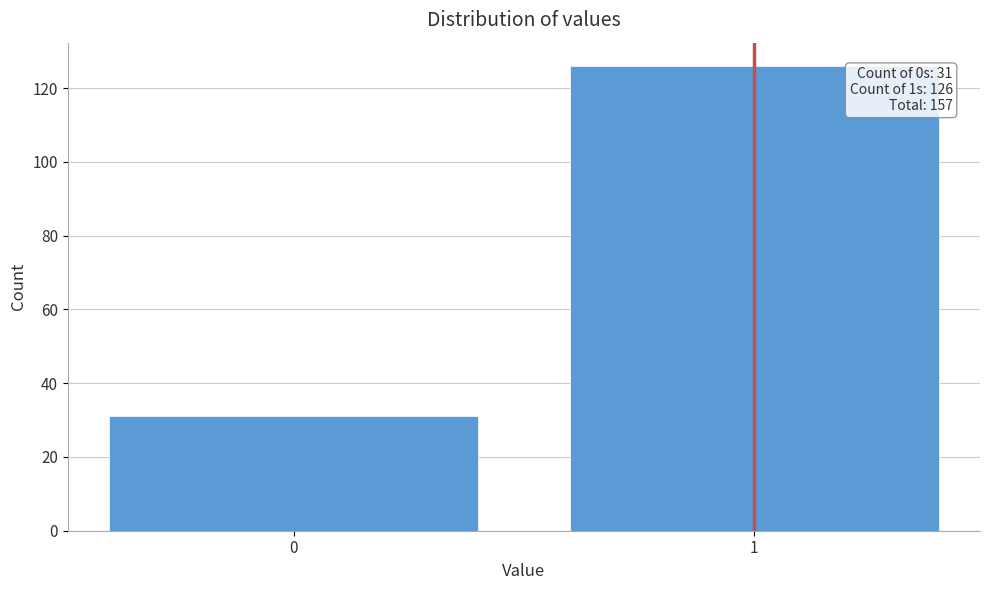

Reading left to right, what are all the values shown in this chart?

31	126